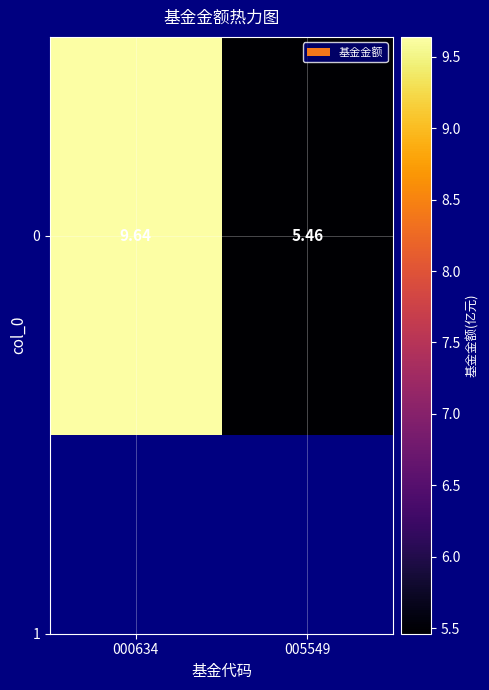

At which label does the data first exceed 9?

000634